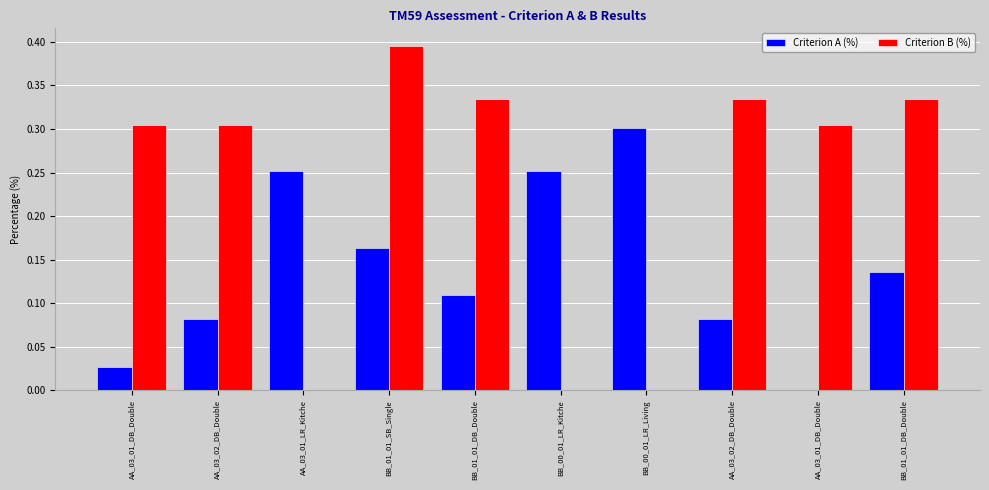

Between AA_03_01_LR_Kitche and BB_01_01_SB_Single, which series saw the biggest shift?

Criterion B (%)